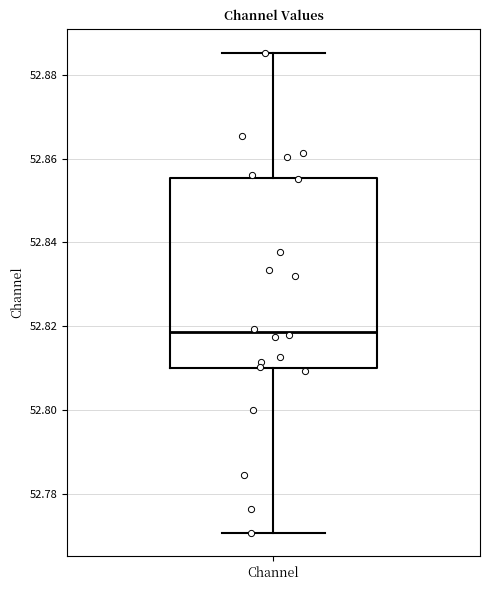

Transcribe this box plot: give where the median line is, the range the box spans, and where the two whiskers end, as read against the y-axis. The values are not printed on the chart, so give them approximately, as read against the axis.

median 52.818, box 52.810 to 52.856, whiskers 52.770 to 52.886